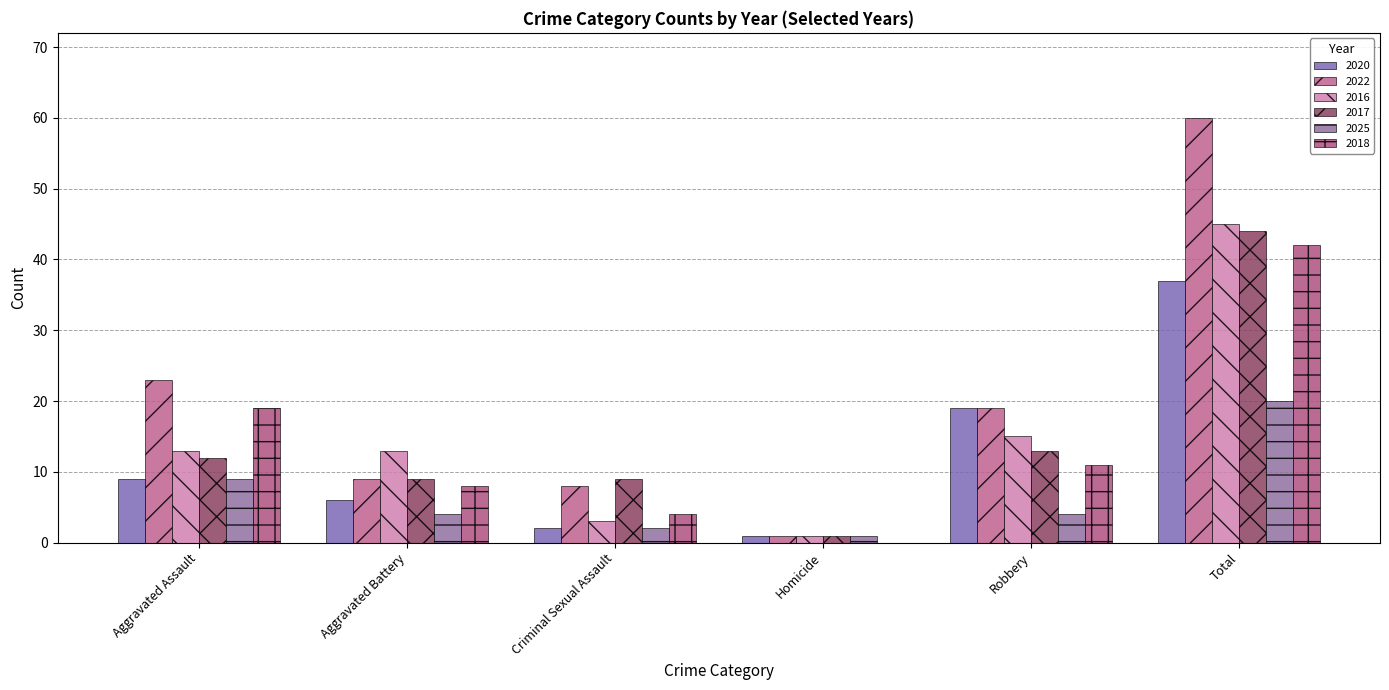

What position from the left is Total?

6